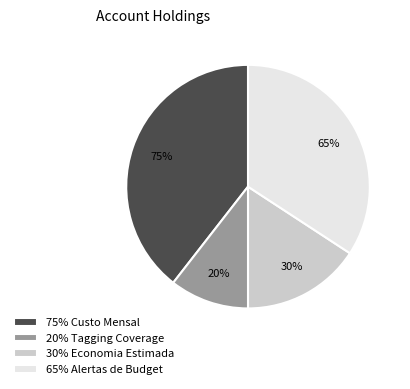

Count the number of slices in the pie.

4